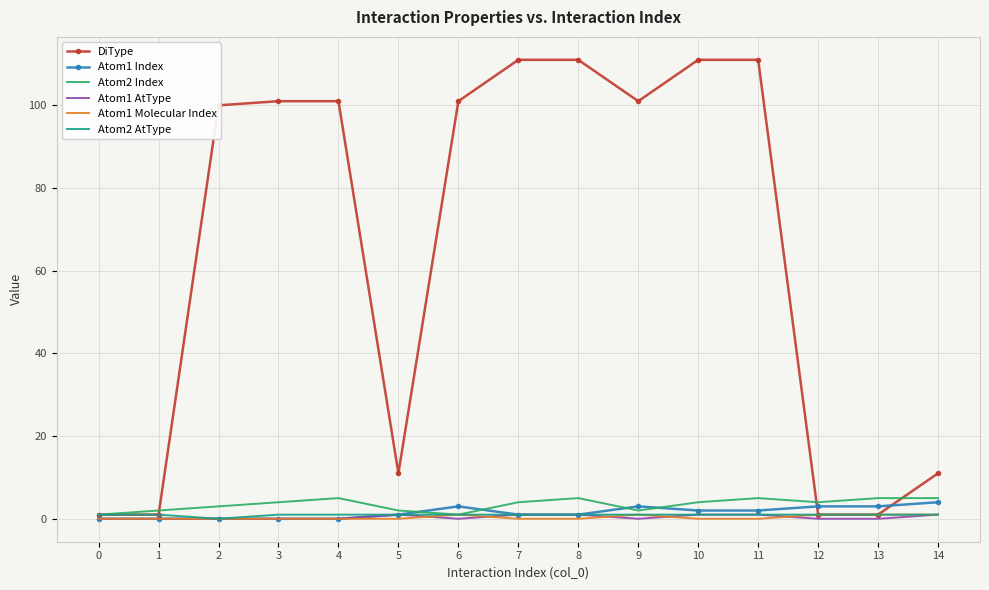

What is the greatest value displayed?

111